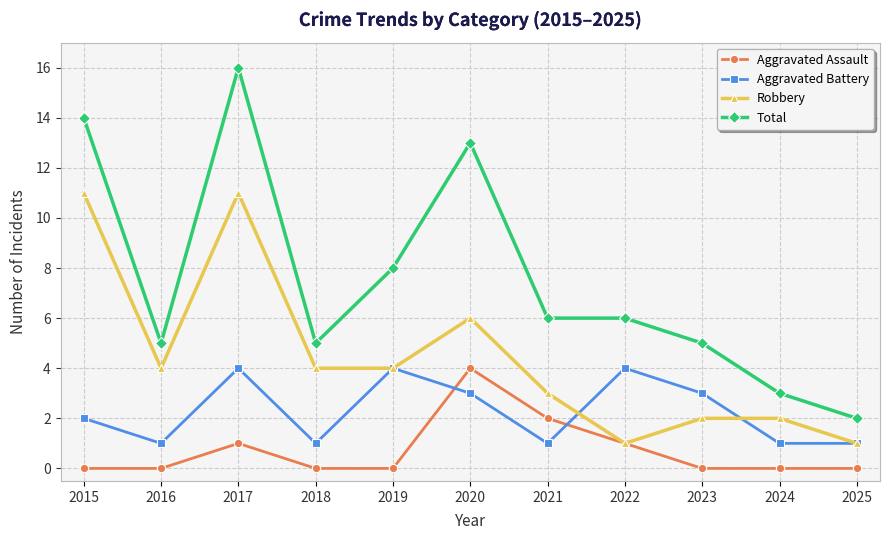

List the series in order of their overall mean, highest first.

Total, Robbery, Aggravated Battery, Aggravated Assault